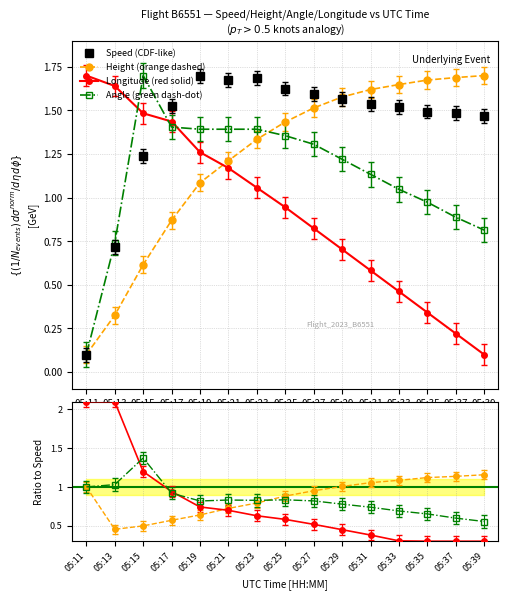

Reading left to right, list all the values displayed in this chart.

Height: 05:11=0.1	05:13=0.3	05:15=0.6	05:17=0.9	05:19=1.1	05:21=1.2	05:23=1.3	05:25=1.4	05:27=1.5	05:29=1.6	05:31=1.6	05:33=1.6	05:35=1.7	05:37=1.7	05:39=1.7
Speed: 05:11=0.1	05:13=0.7	05:15=1.2	05:17=1.5	05:19=1.7	05:21=1.7	05:23=1.7	05:25=1.6	05:27=1.6	05:29=1.6	05:31=1.5	05:33=1.5	05:35=1.5	05:37=1.5	05:39=1.5
Angle: 05:11=0.1	05:13=0.7	05:15=1.7	05:17=1.4	05:19=1.4	05:21=1.4	05:23=1.4	05:25=1.4	05:27=1.3	05:29=1.2	05:31=1.1	05:33=1.0	05:35=1.0	05:37=0.9	05:39=0.8
Longitude: 05:11=1.7	05:13=1.6	05:15=1.5	05:17=1.4	05:19=1.3	05:21=1.2	05:23=1.1	05:25=0.9	05:27=0.8	05:29=0.7	05:31=0.6	05:33=0.5	05:35=0.3	05:37=0.2	05:39=0.1